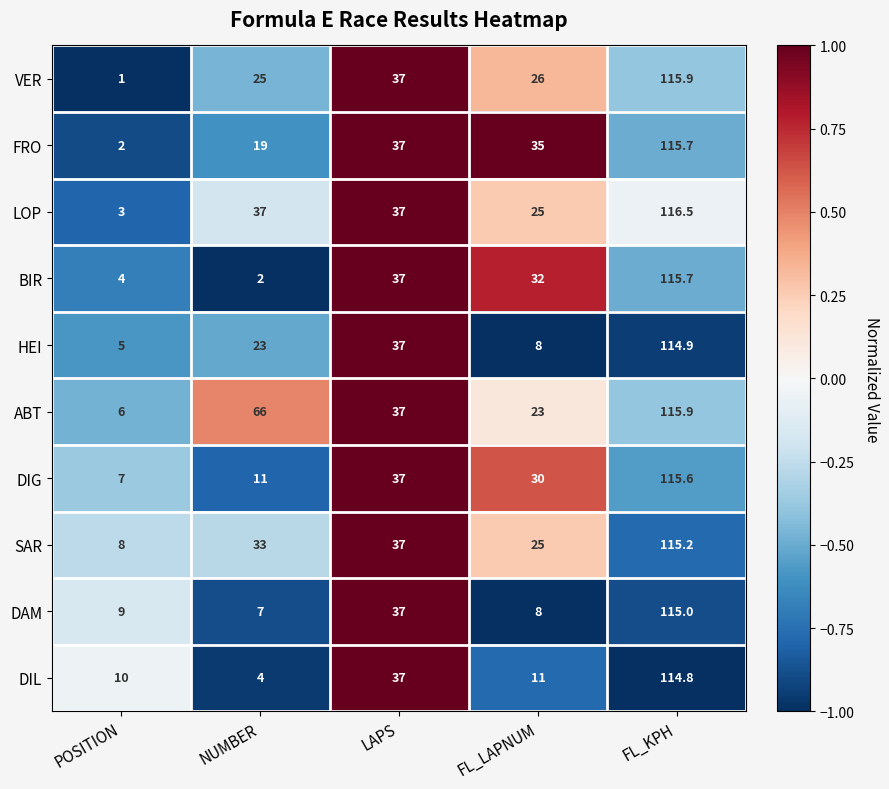

The FRO series shows 2.0 at POSITION. True or false?

True